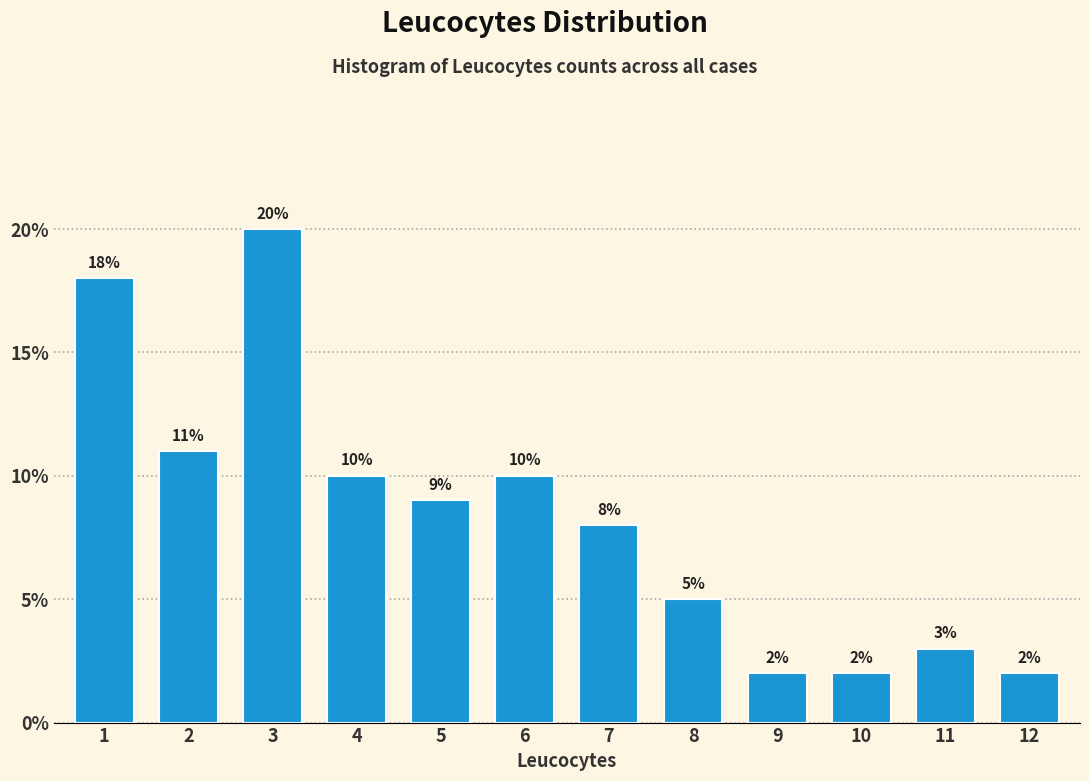

Reading left to right, list all the values displayed in this chart.

1=18	2=11	3=20	4=10	5=9	6=10	7=8	8=5	9=2	10=2	11=3	12=2